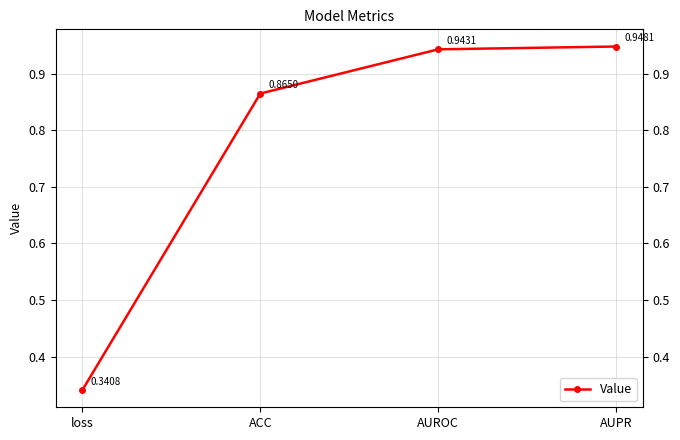

How many lines are shown in the chart?

1